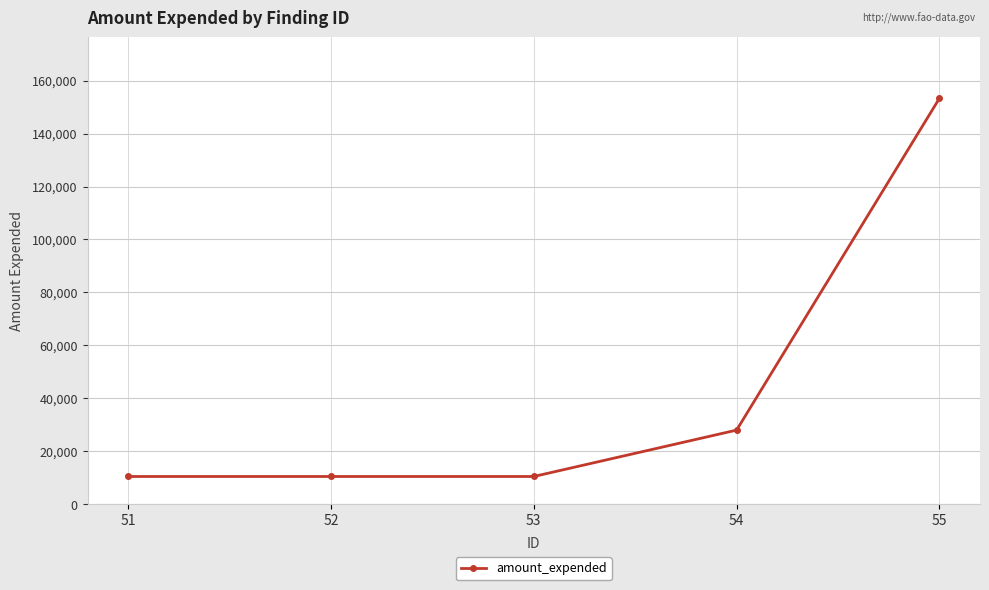

What is the greatest value displayed?

153336